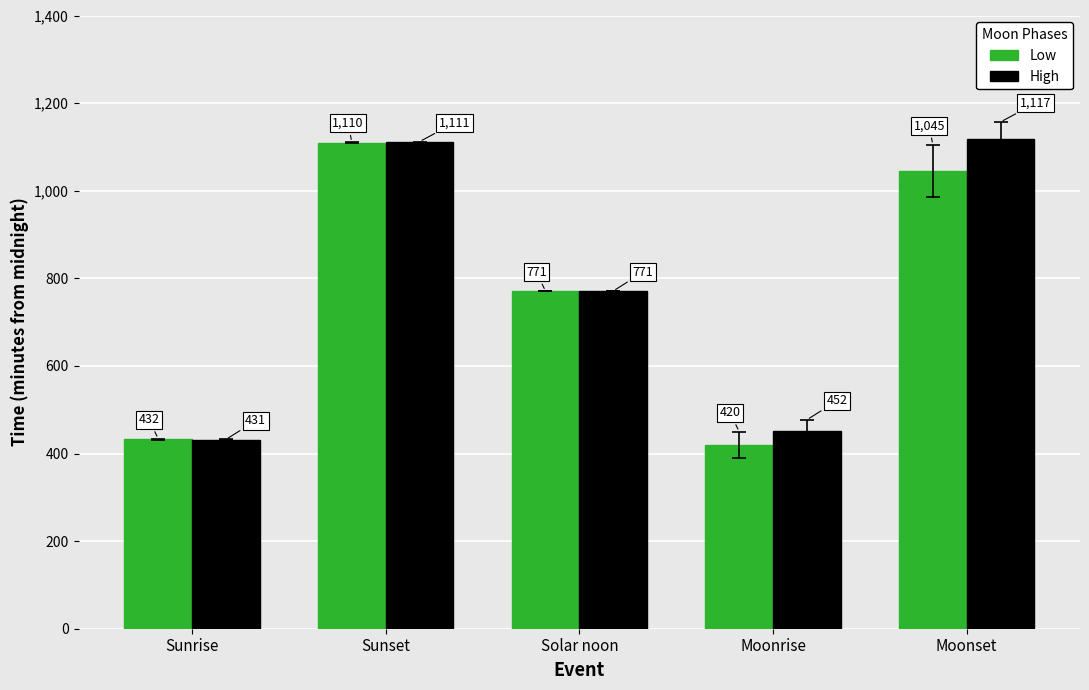

At how many categories does at least one series exceed 589?

3